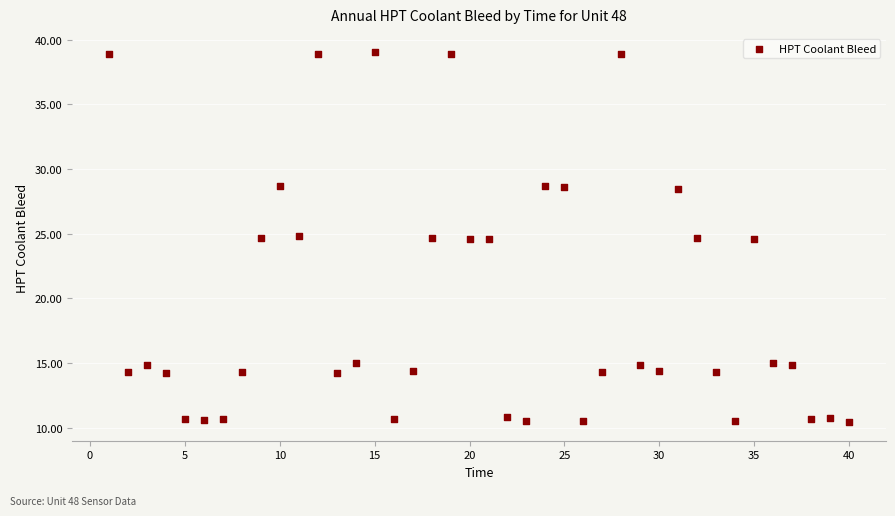

What is the range of Y values (max minus min)?

28.6